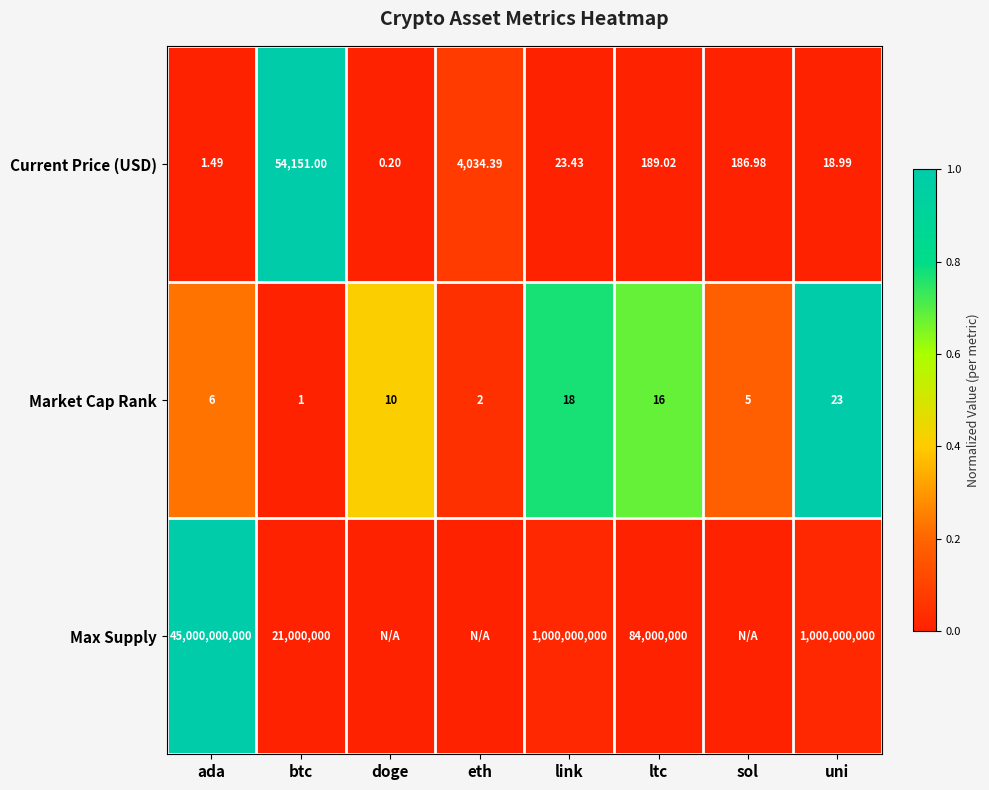

Which category has the lowest value across all series?

doge